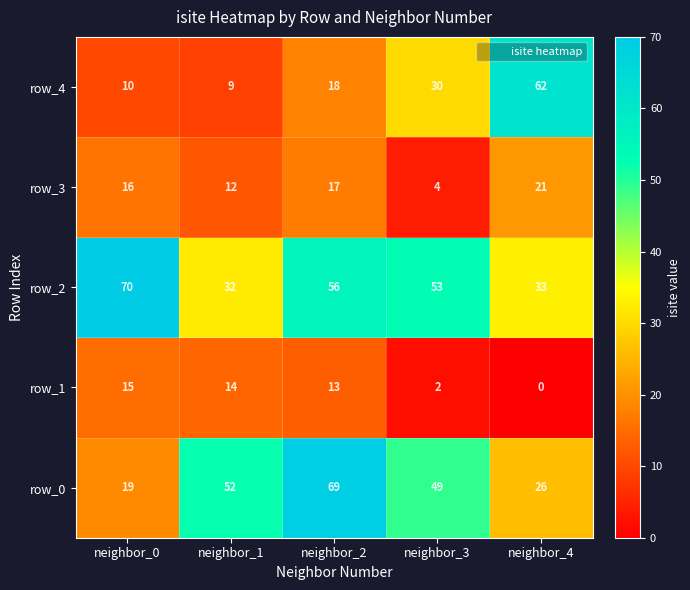

What is the difference between the highest and lowest values at neighbor_0?

60